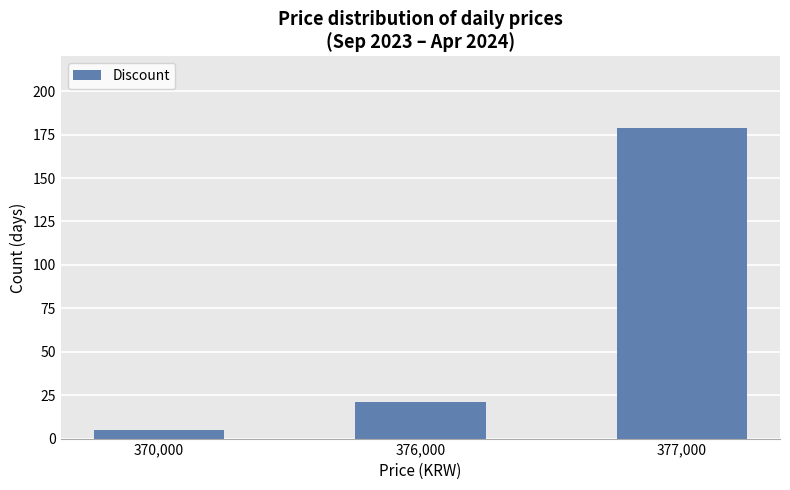

What is the change in value from 376,000 to 377,000?

+158